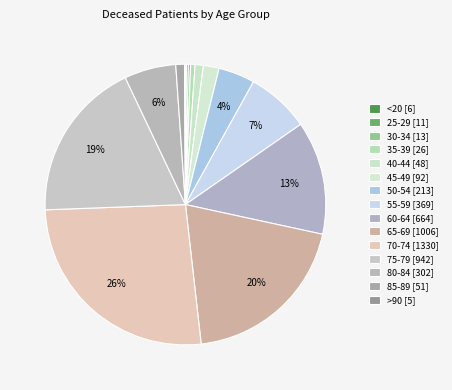

Which slice is the largest?

70-74